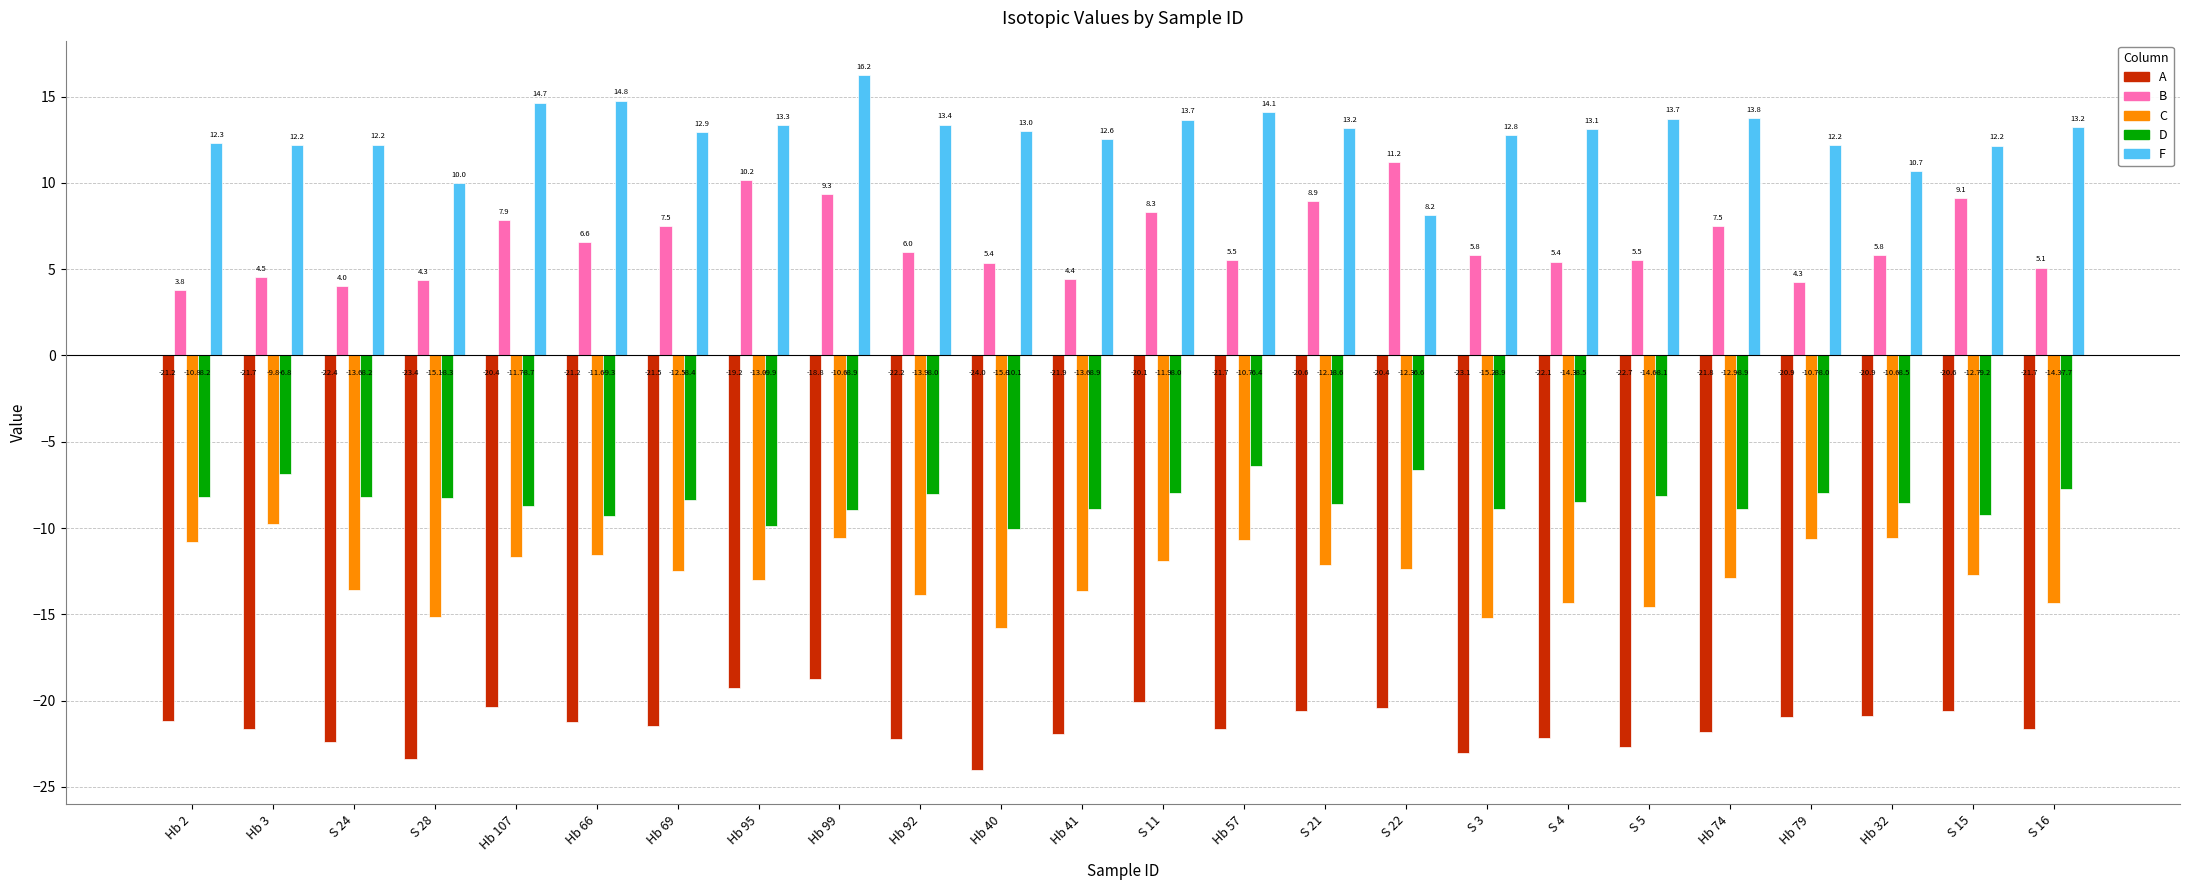

What is the difference between the second highest and minimum values in the A series?

4.8